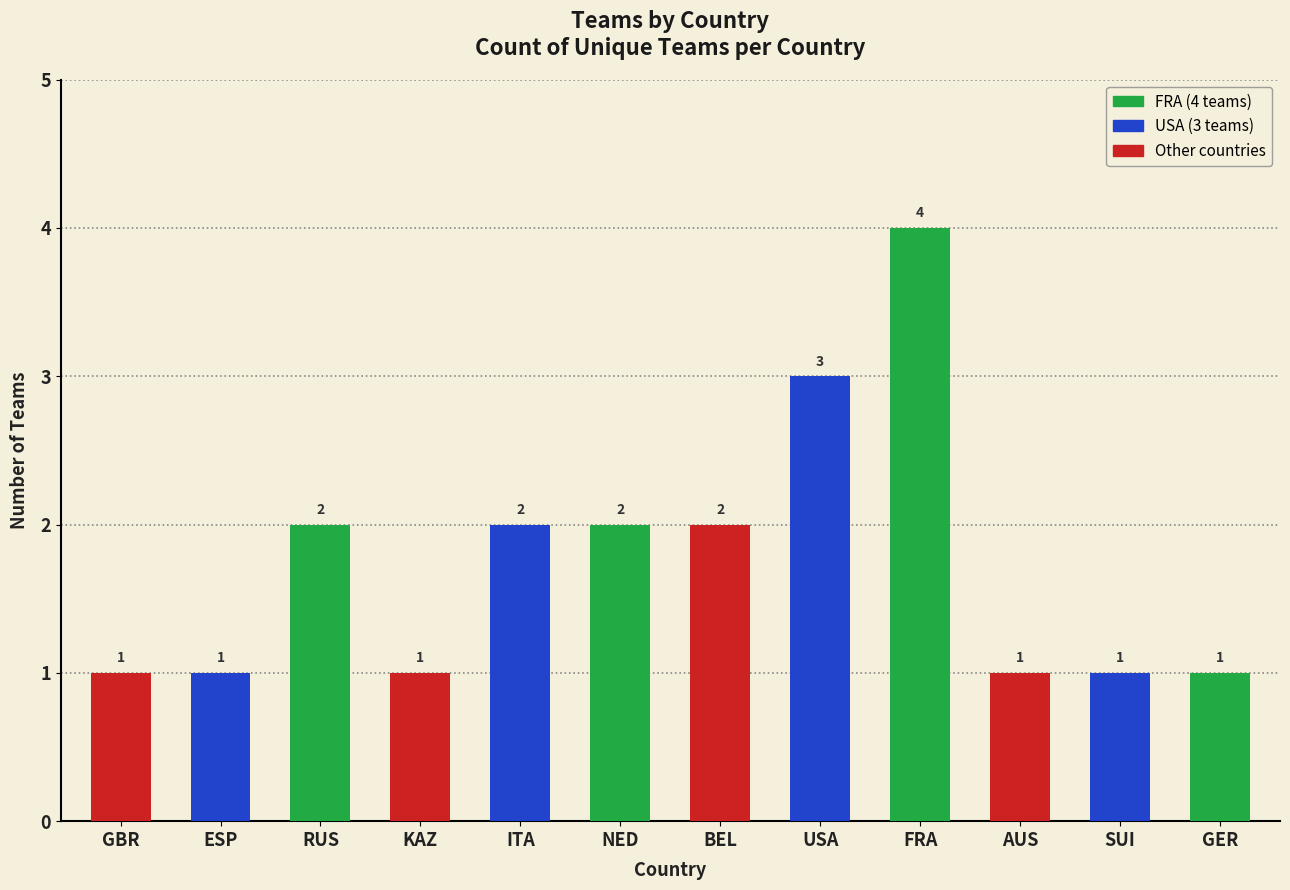

What value does the data have at NED?

2